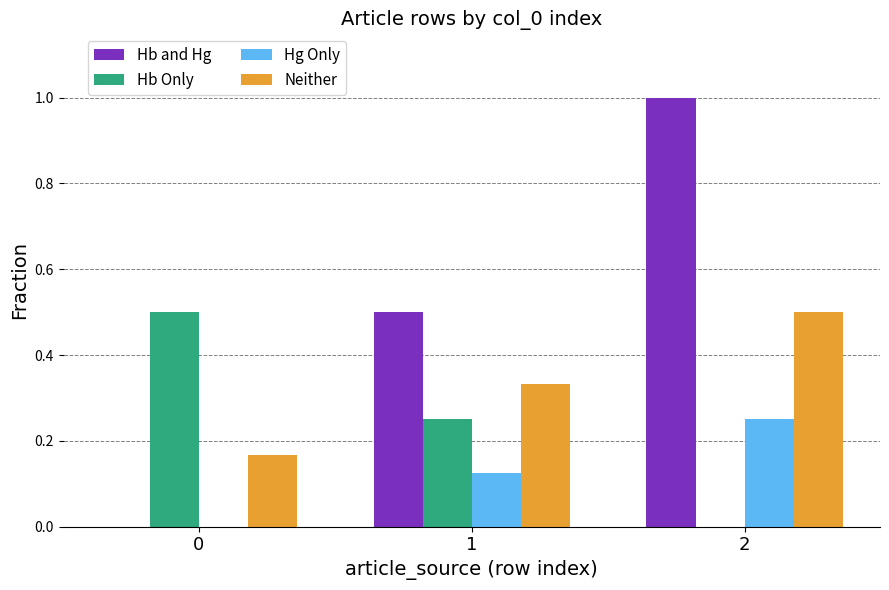

What is the maximum value shown in the chart?

1.0